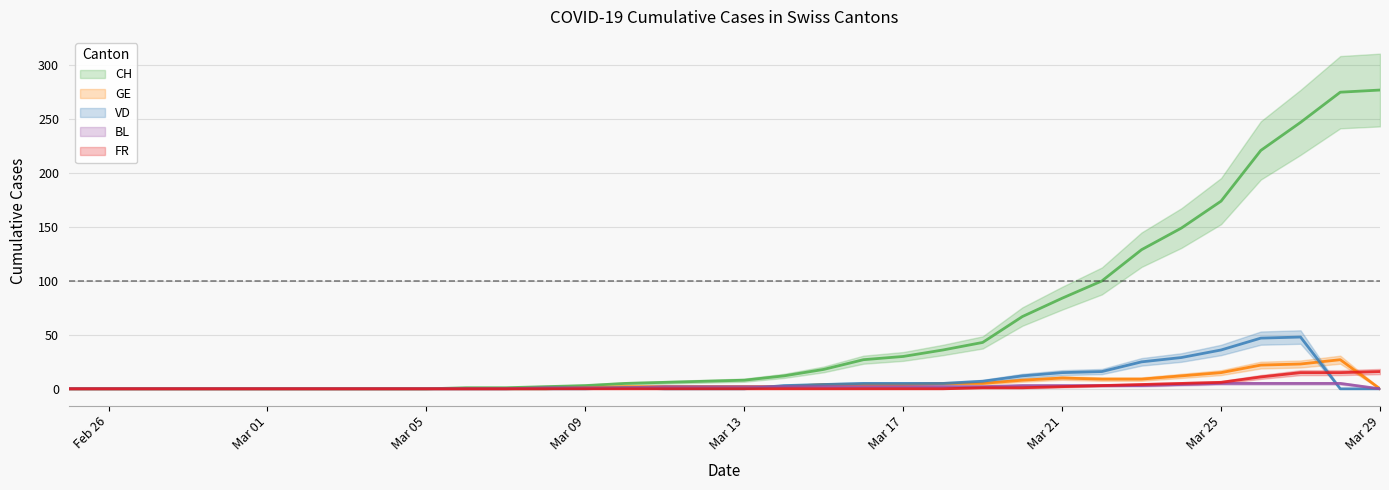

True or false: GE and VD intersect in this chart.

True